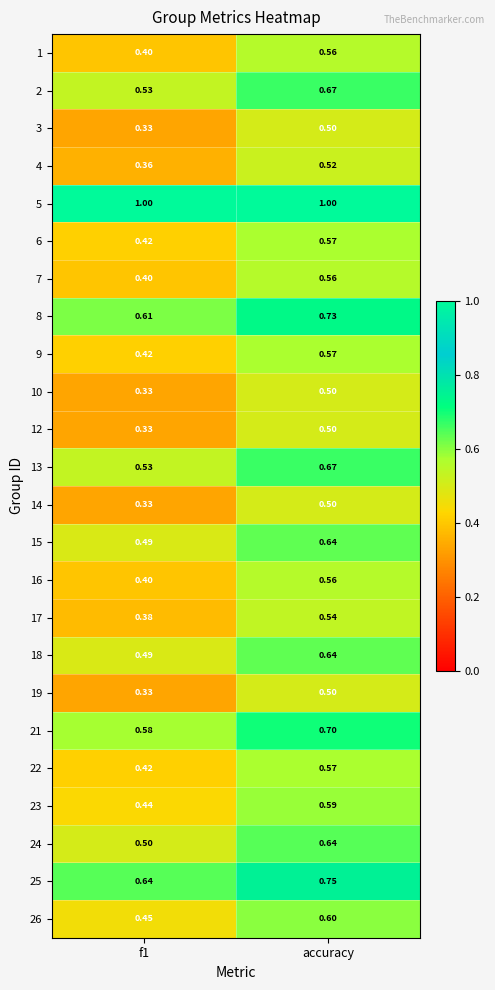

At which category is the sum across all series the highest?

accuracy